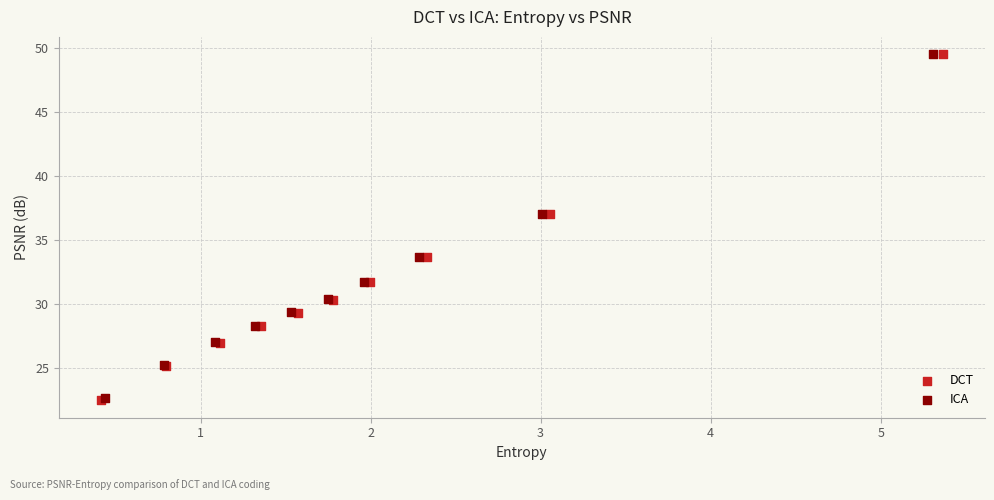

Which series has the largest Y range (max minus min)?

DCT